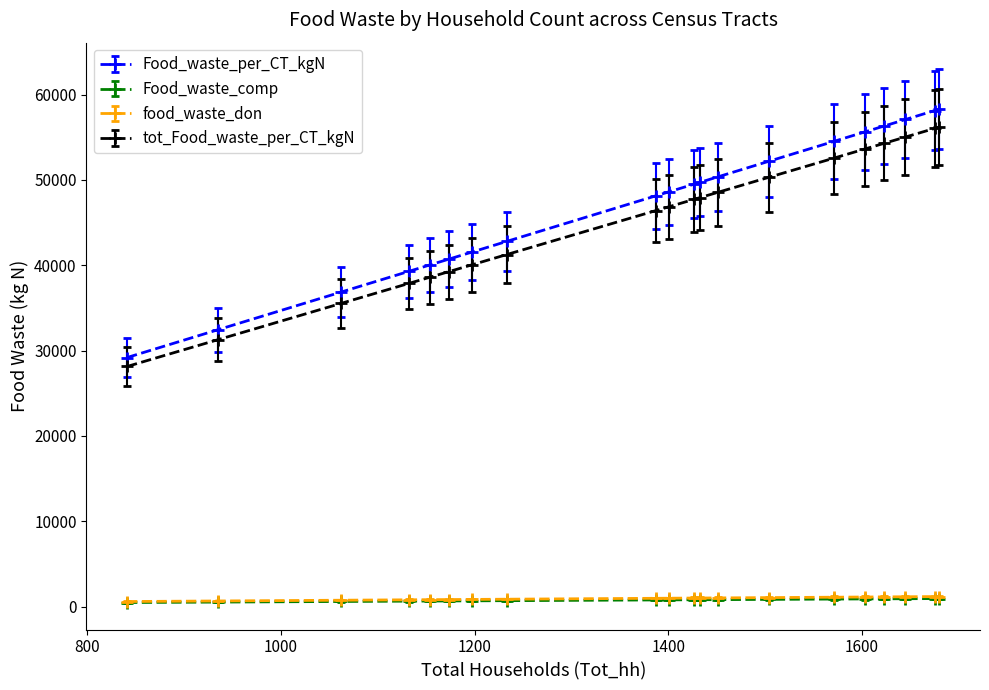

Which series has the widest spread of values?

Food_waste_per_CT_kgN